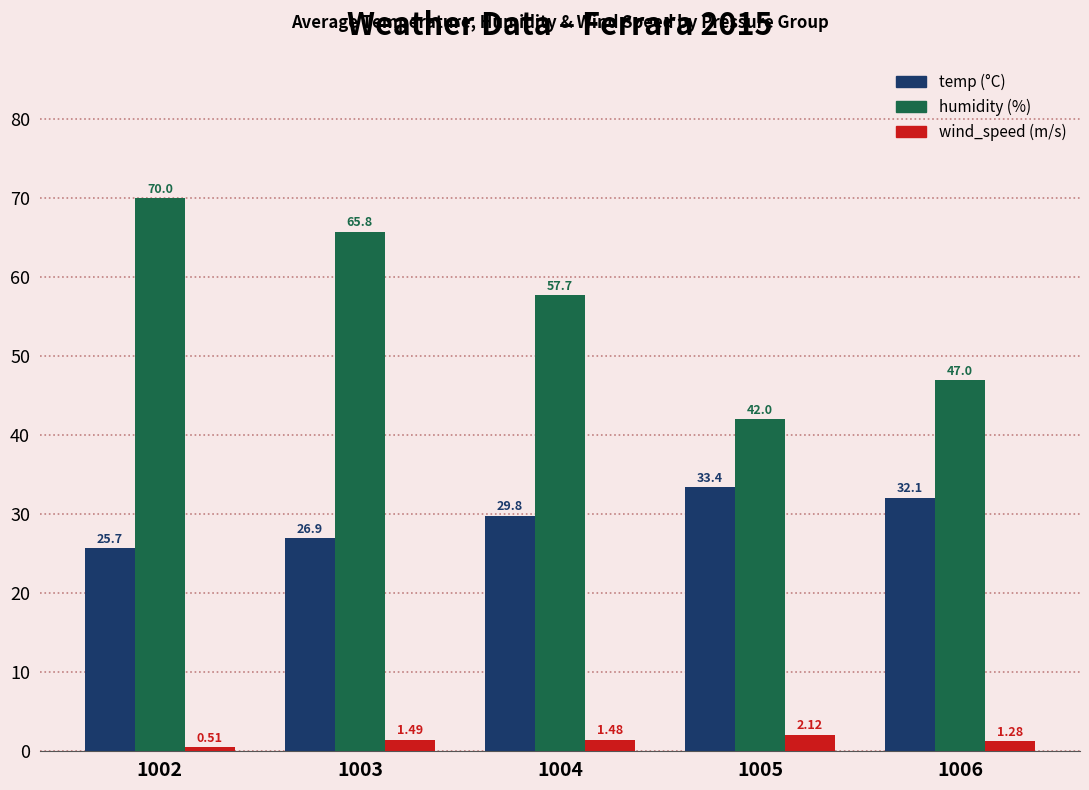

What is the difference between the highest and lowest values at 1002?

69.5